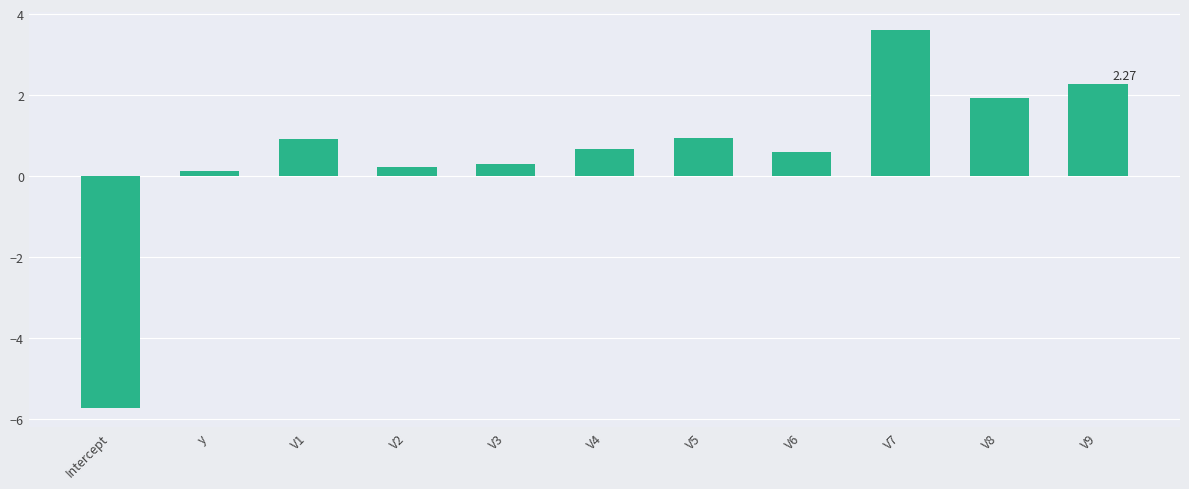

What is the sum of the values at V8 and V2?

2.1